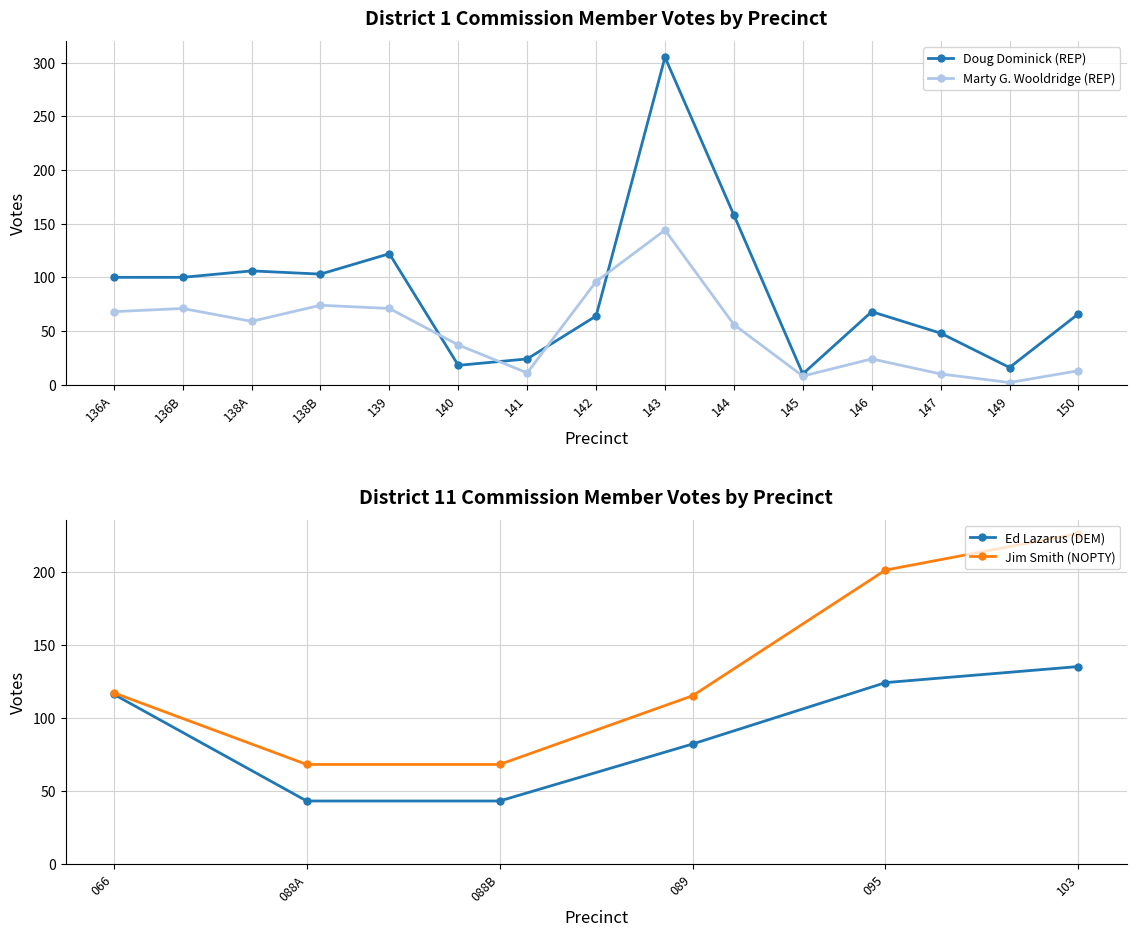

Between 140 and 144, which series saw the biggest shift?

Doug Dominick (REP)